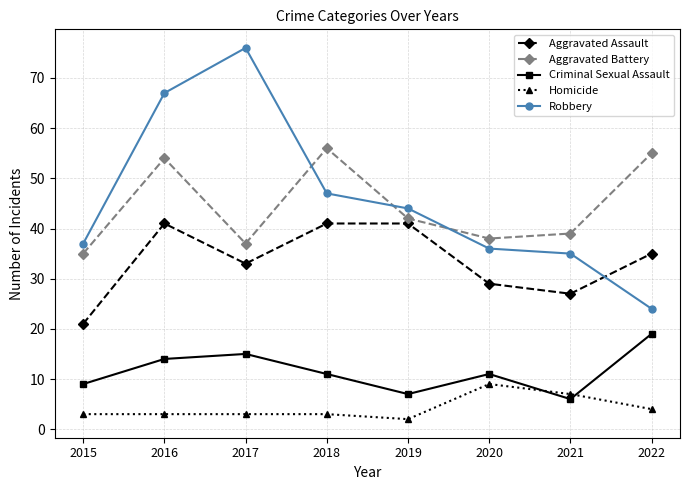

What is the value of the Criminal Sexual Assault point at the 4th from the left?

11